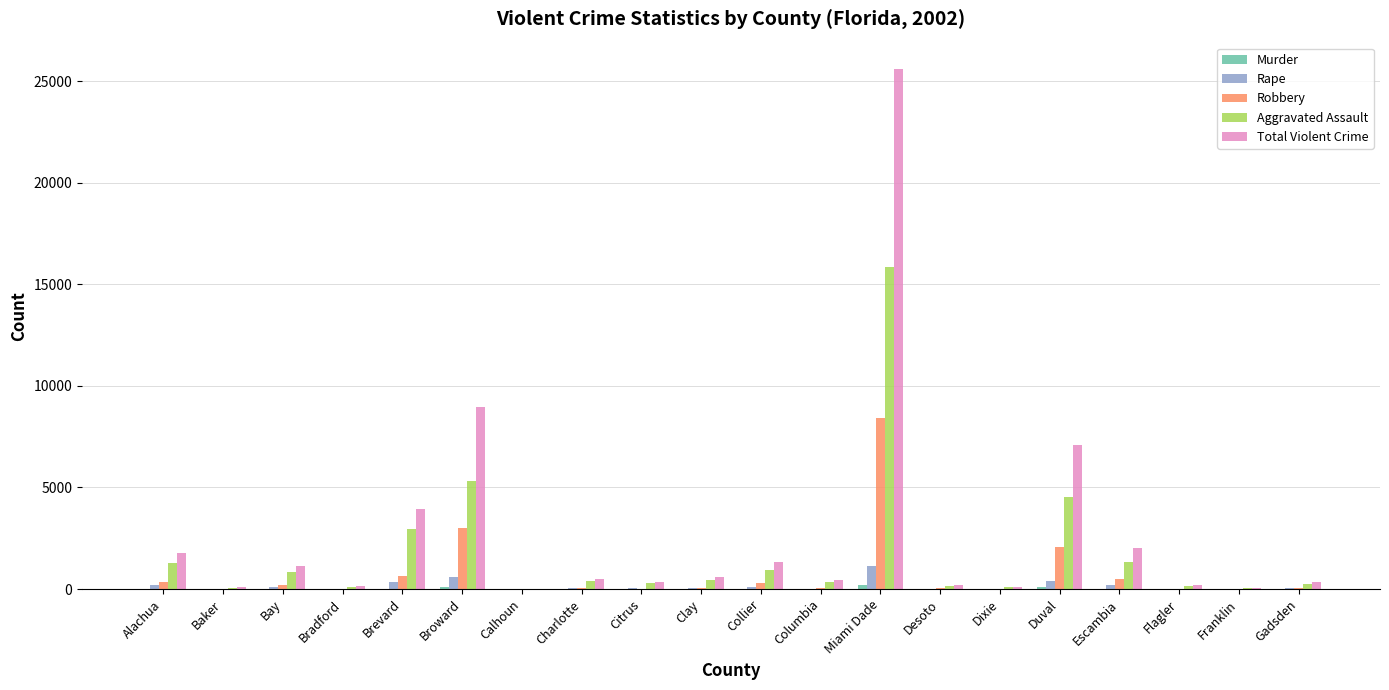

What is the sum of all Rape values?

3336